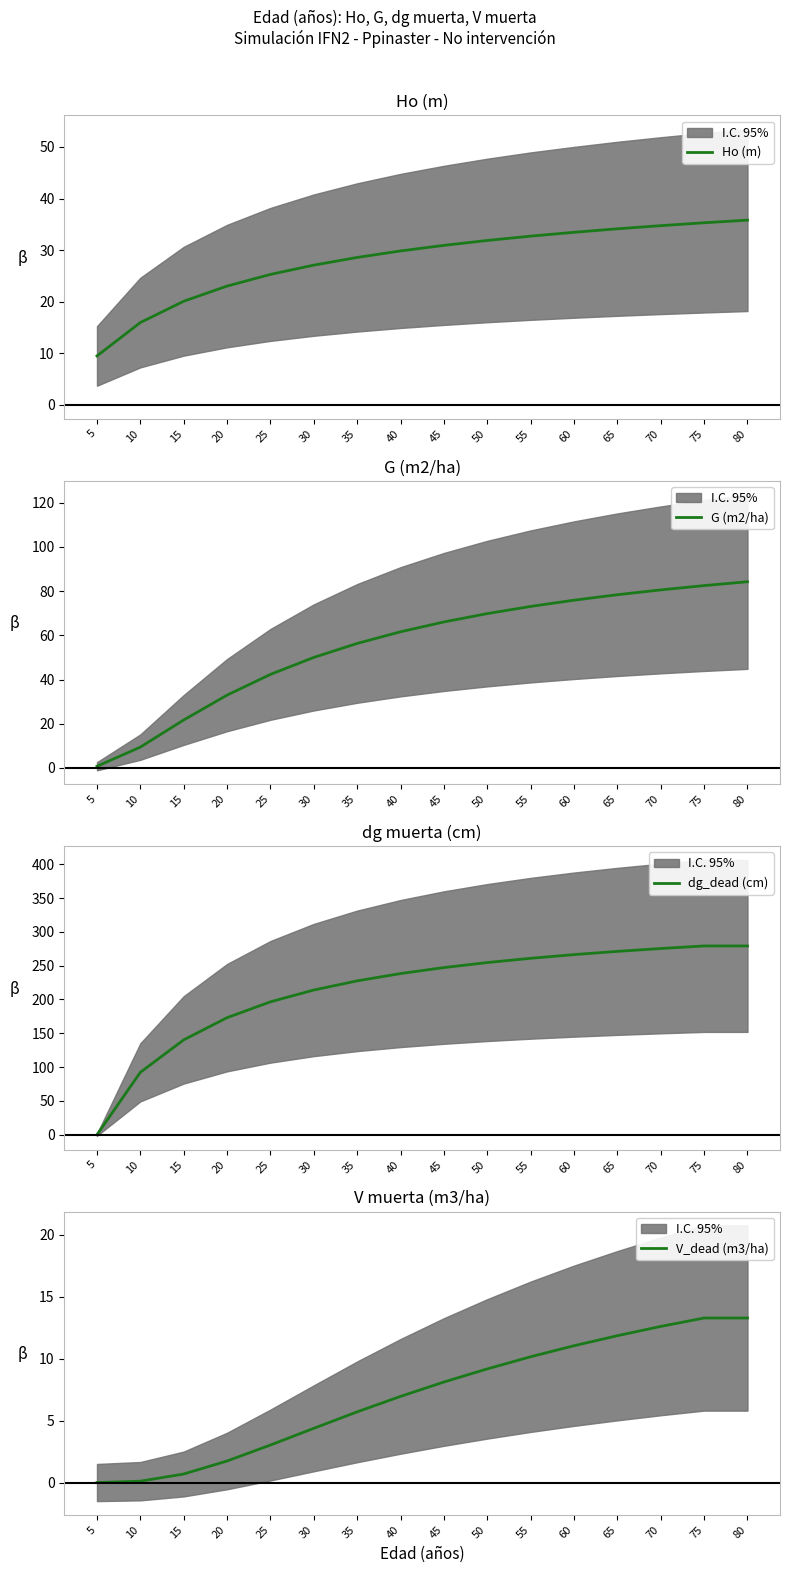

List the labels in order of G (m2/ha) value, smallest first.

5, 10, 15, 20, 25, 30, 35, 40, 45, 50, 55, 60, 65, 70, 75, 80